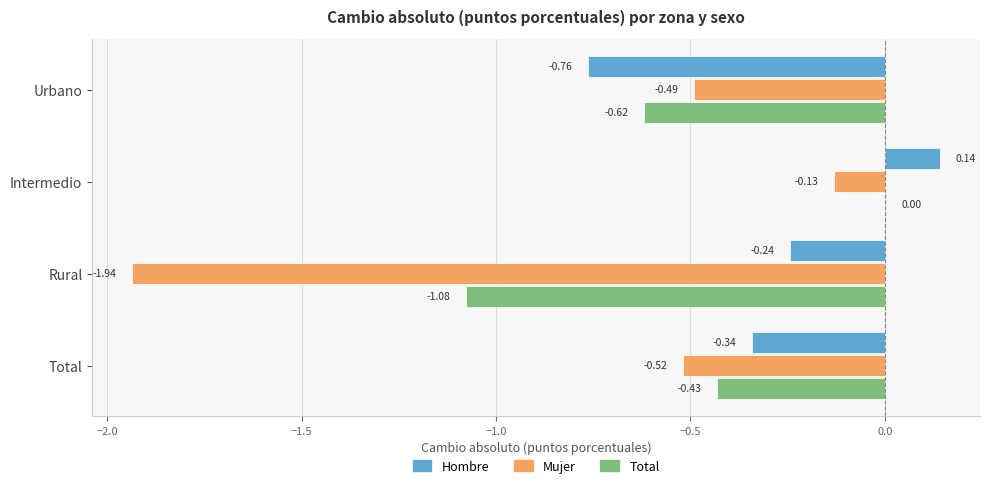

Which series changed the most between Urbano and Rural?

Mujer